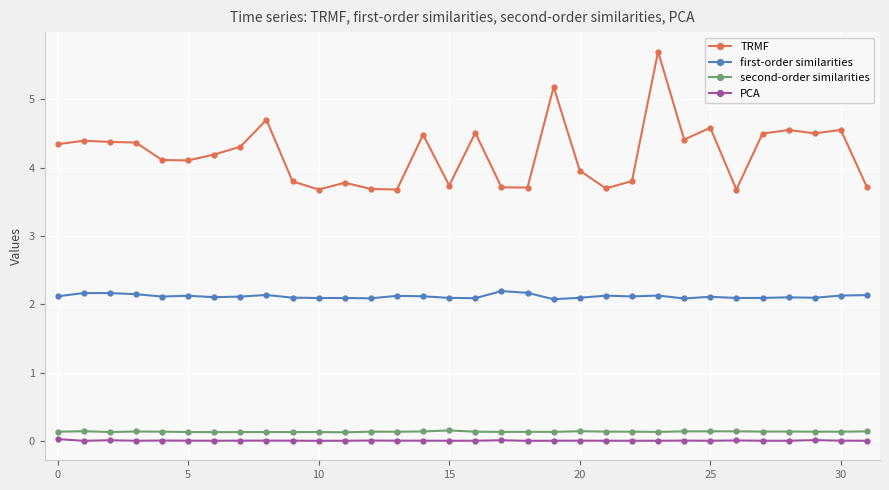

How many first-order similarities values are between 2 and 3?

32